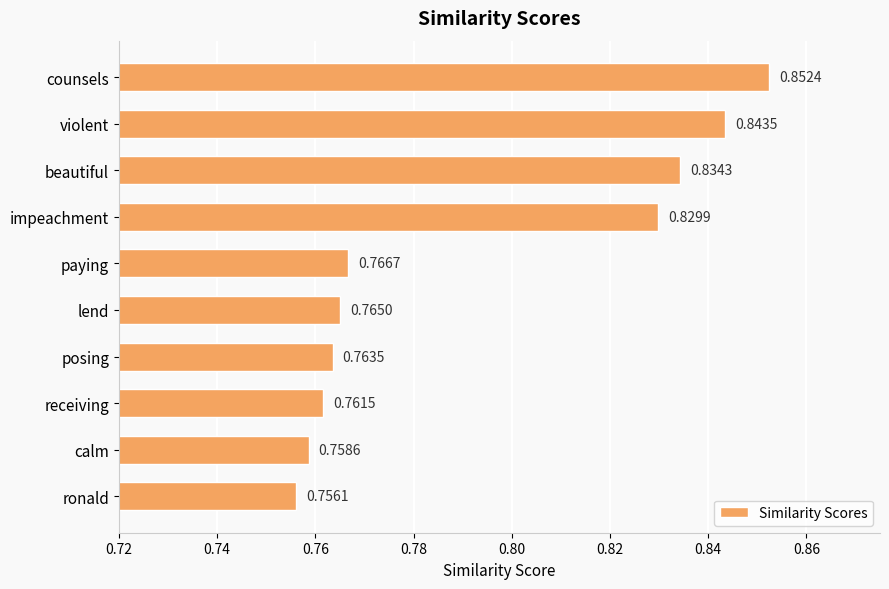

What is the label of the 5th bar from the top?

paying